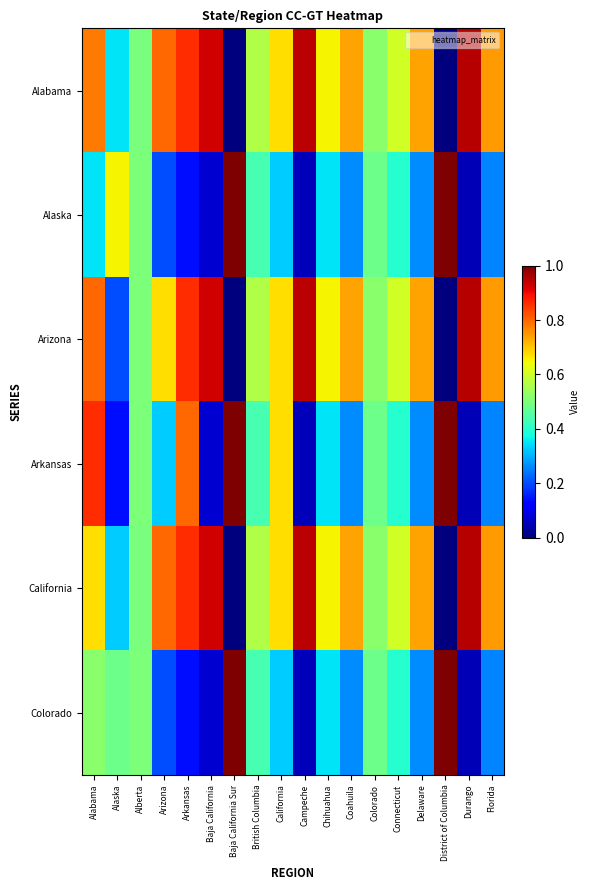

List the series in order of their peak value, highest first.

Alaska, Arkansas, Colorado, Alabama, Arizona, California